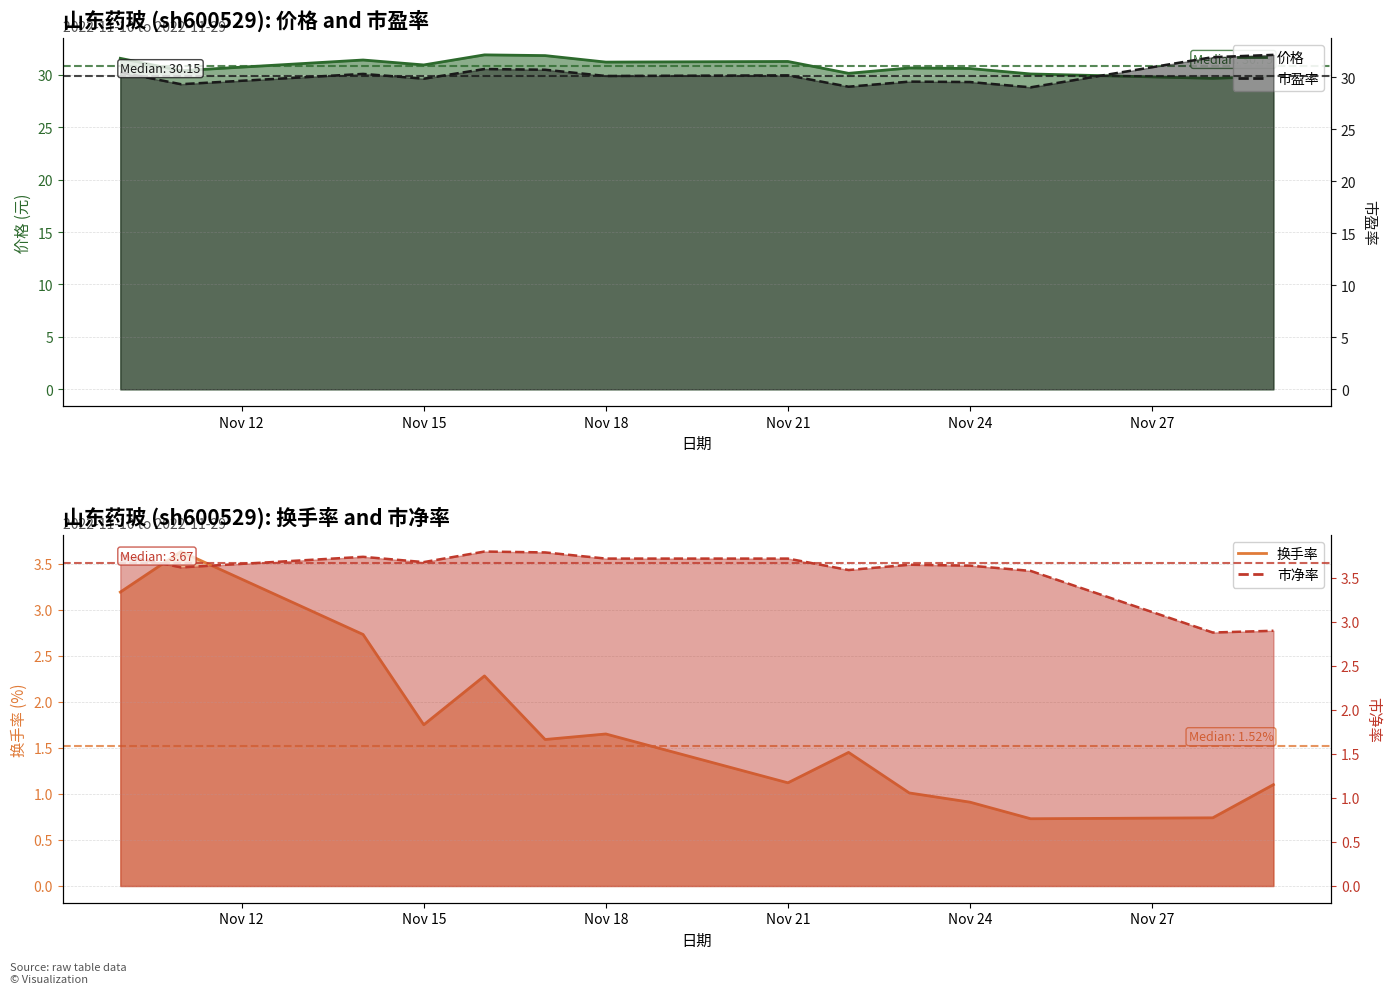

Where is 市盈率 nearest to the value 30?

Nov 18